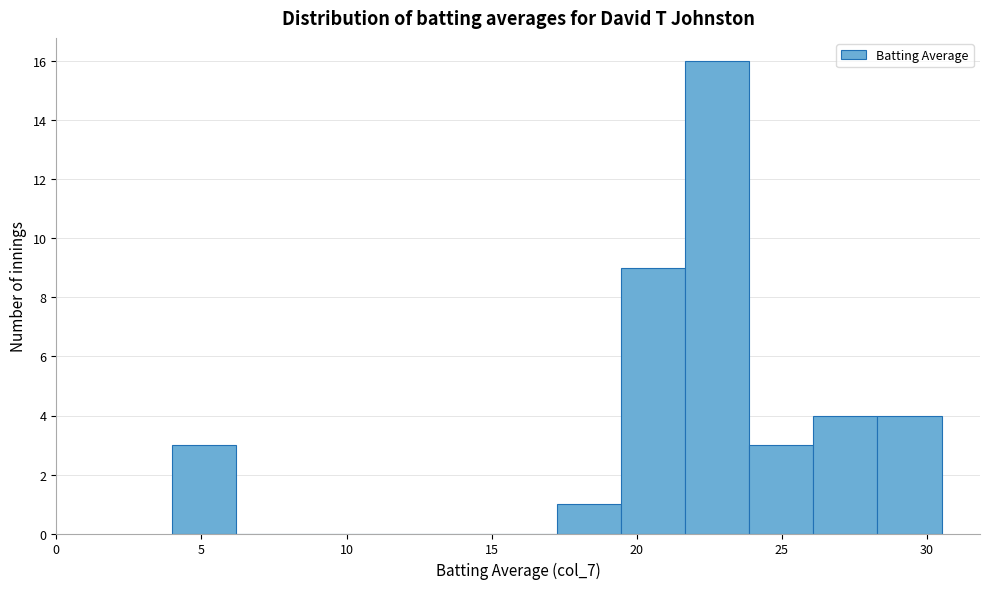

Reading left to right, list every bar in this chart as the range it spans on the x-axis followed by its height. Neither the bar edges nor the heights are printed on the chart, so give them approximately, as read against the axes.

4.0 to 6.0: 3
6.0 to 8.5: 0
8.5 to 10.5: 0
10.5 to 13.0: 0
13.0 to 15.0: 0
15.0 to 17.5: 0
17.5 to 19.5: 1
19.5 to 21.5: 9
21.5 to 24.0: 16
24.0 to 26.0: 3
26.0 to 28.5: 4
28.5 to 30.5: 4